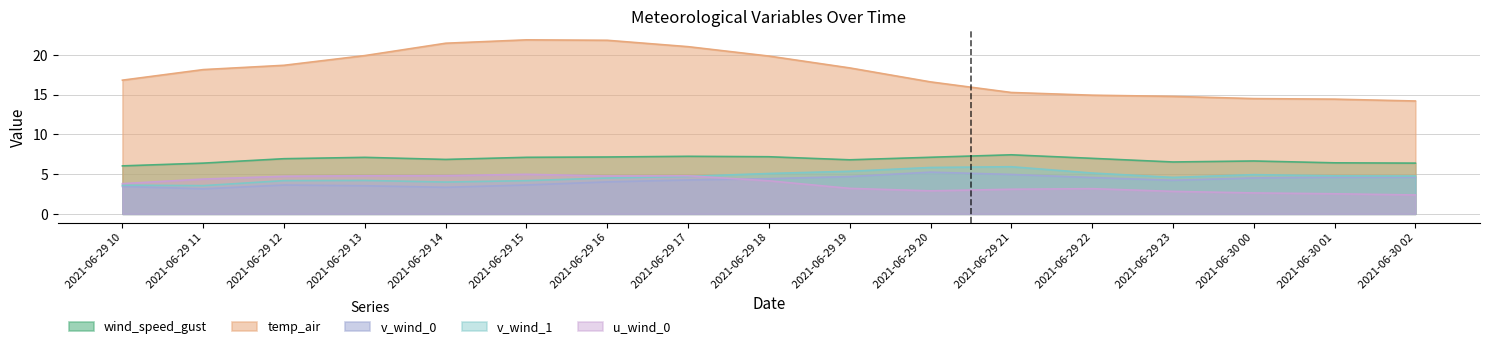

Is the value of u_wind_0 at 2021-06-29 11 greater than the value of wind_speed_gust at 2021-06-29 16?

No